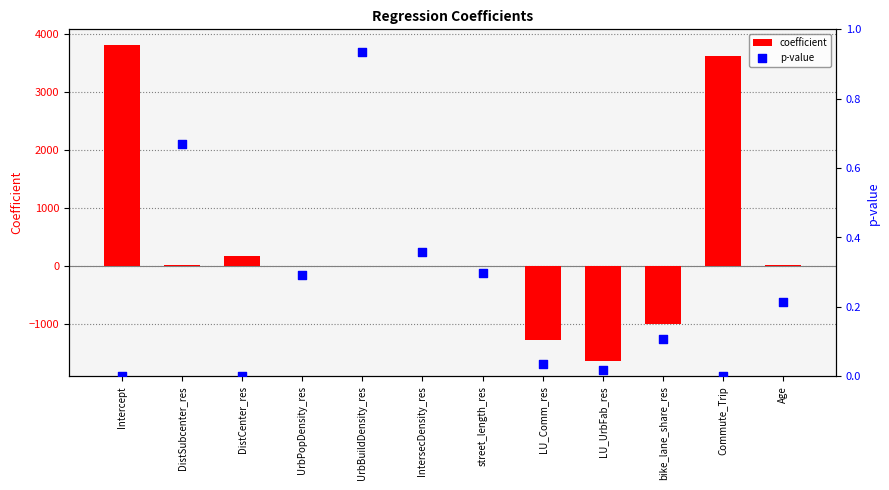

At how many categories does at least one series exceed -586?

12